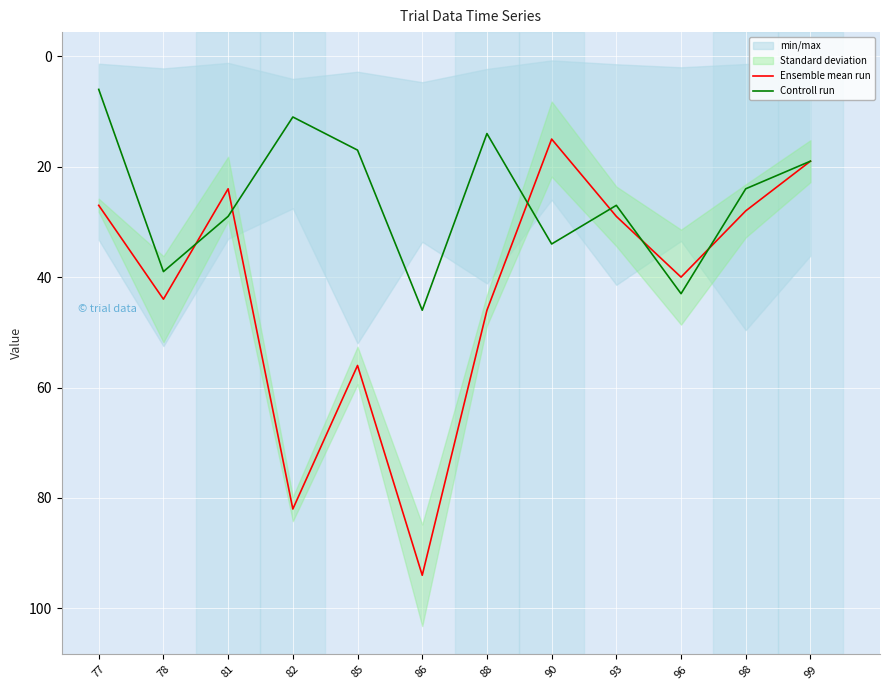

How many interior local valleys does the Ensemble mean run series have?

3